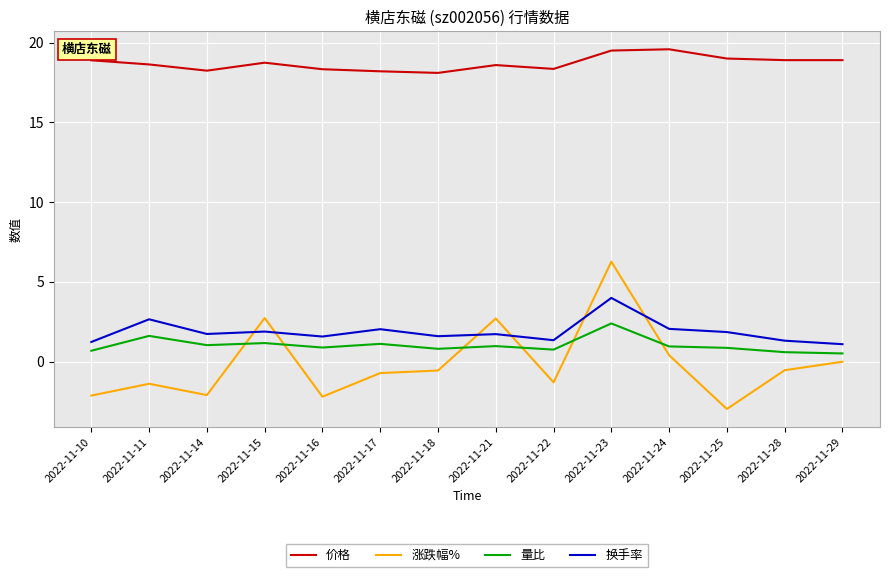

List the series in order of their peak value, highest first.

价格, 涨跌幅%, 换手率, 量比